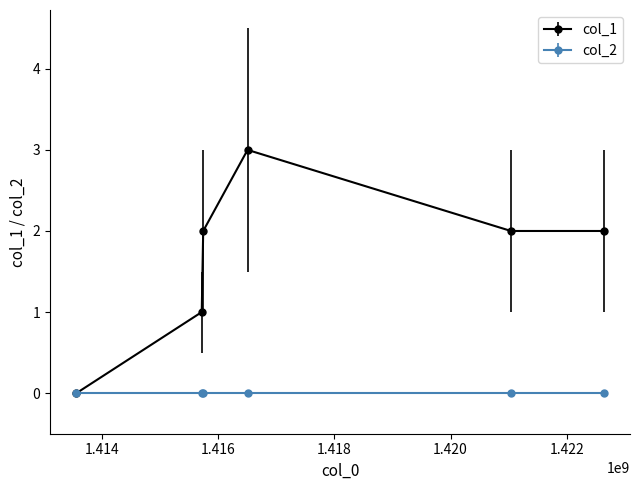

Rank the series by their maximum value, from highest to lowest.

col_1, col_2